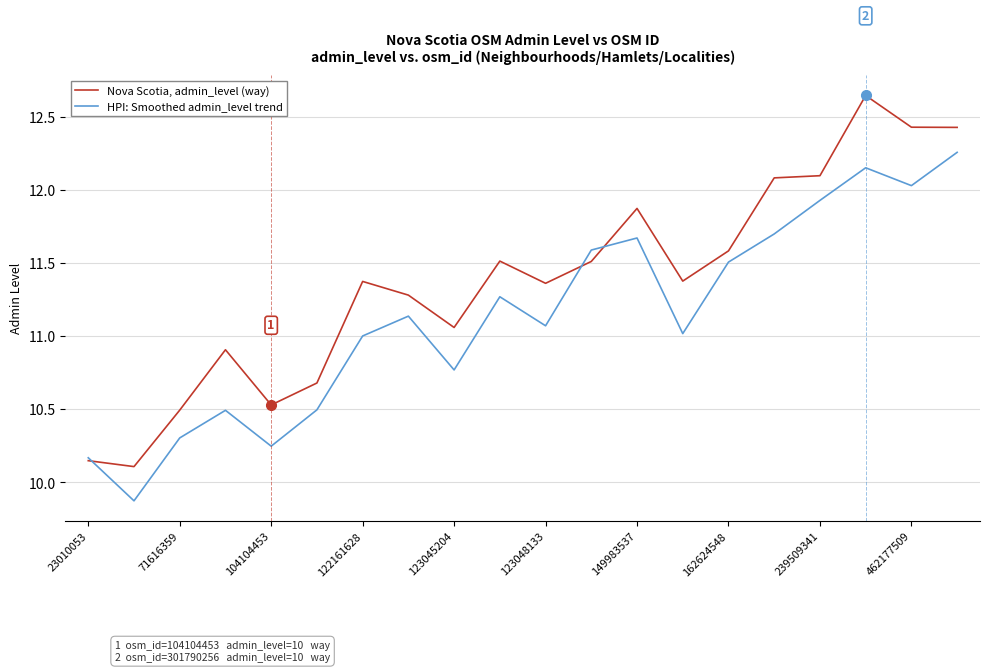

Rank the series by their average value, from lowest to highest.

HPI: Smoothed admin_level trend, Nova Scotia, admin_level (way)